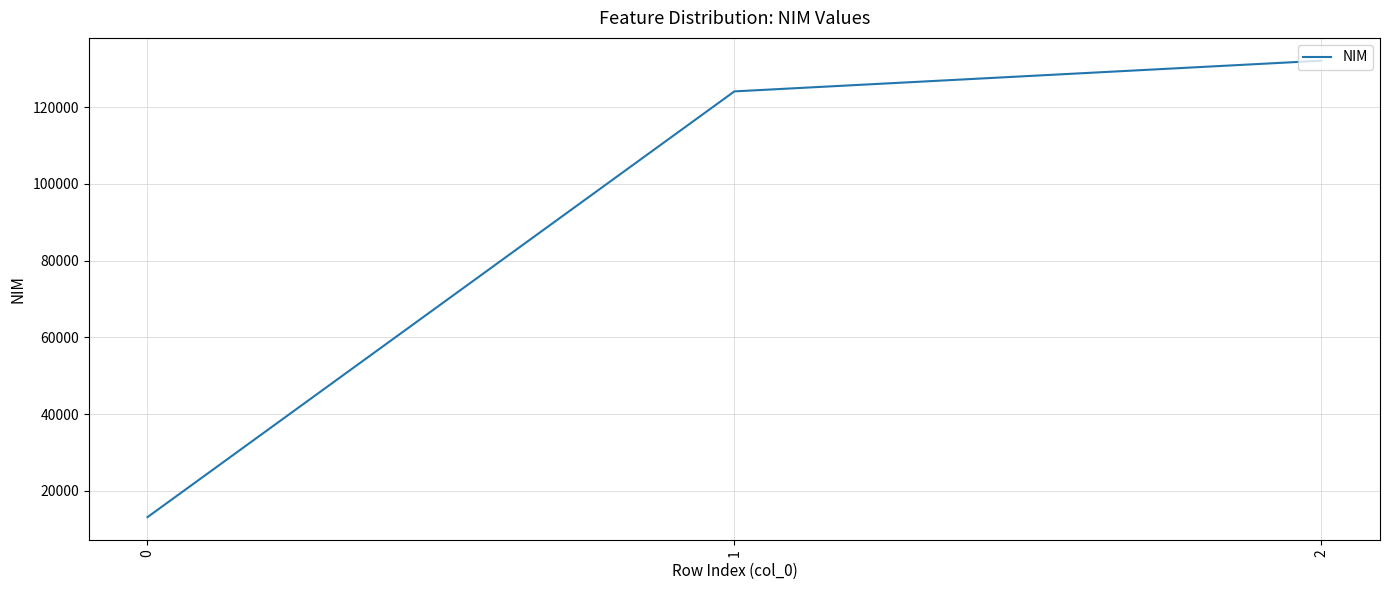

List the labels in order of value, smallest first.

0, 1, 2